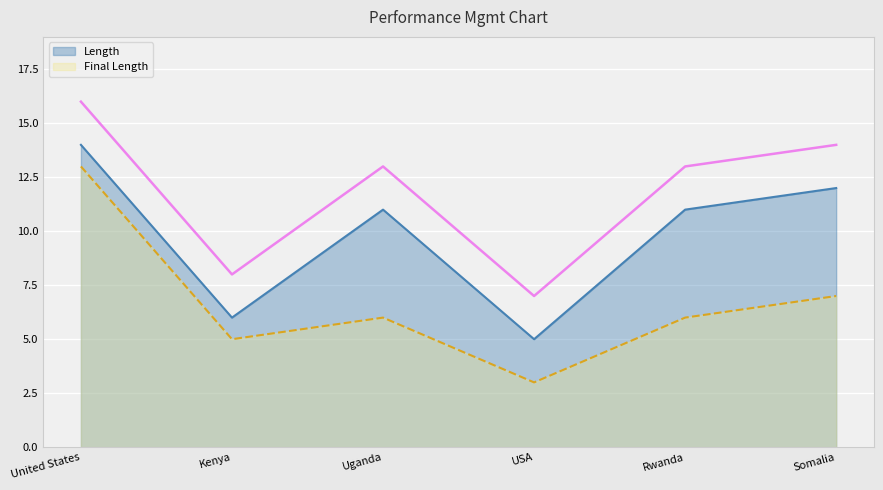

Rank the series by their maximum value, from lowest to highest.

Final Length, Length